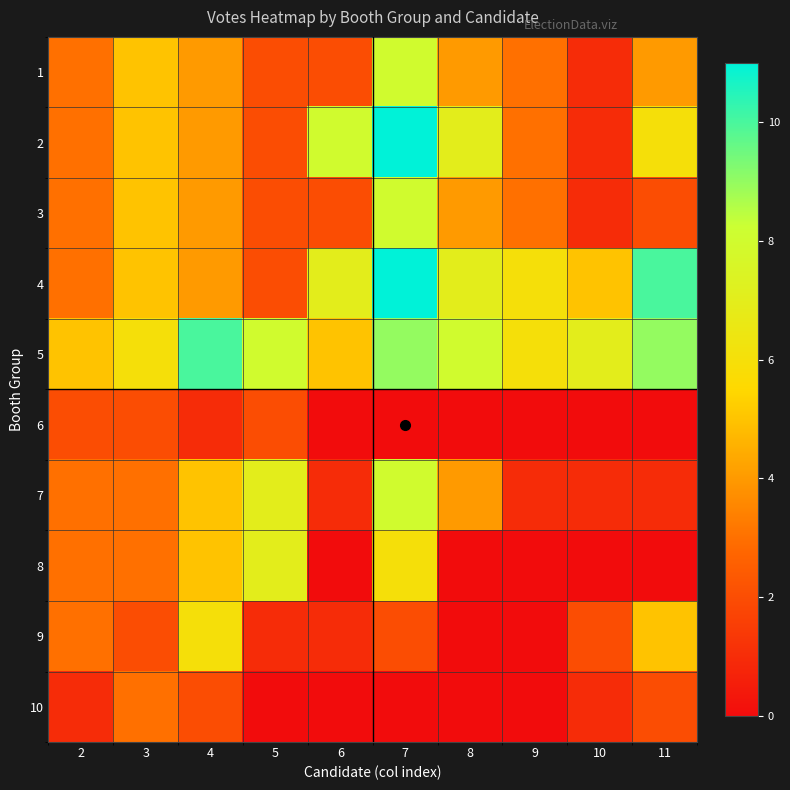

At which category does the chart reach its minimum across all series?

6